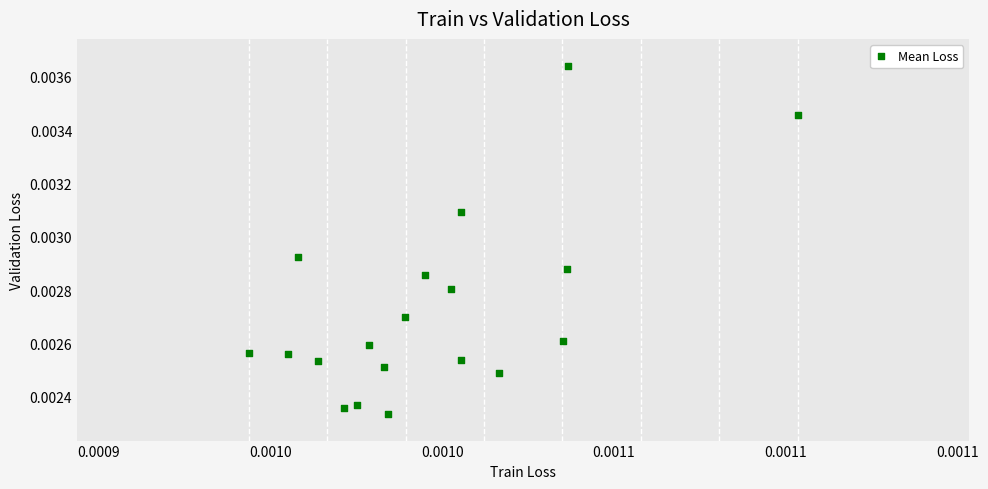

How many data points are displayed?

19